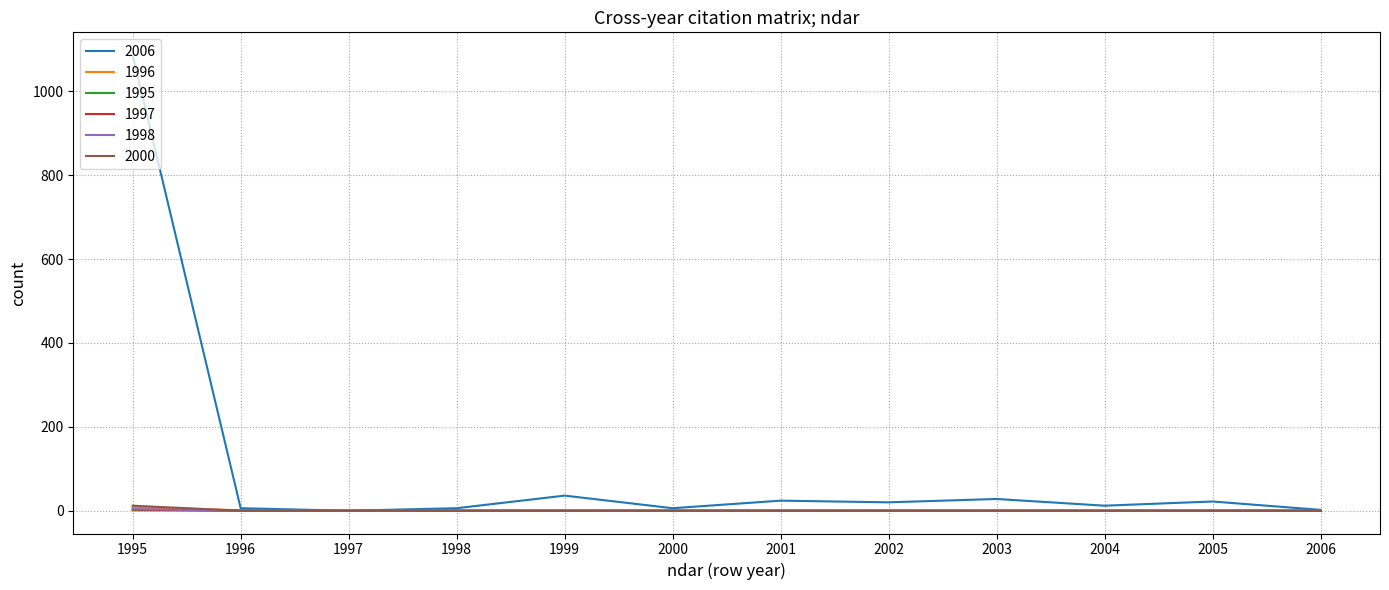

The value of 2000 at 2004 is 0. True or false?

True